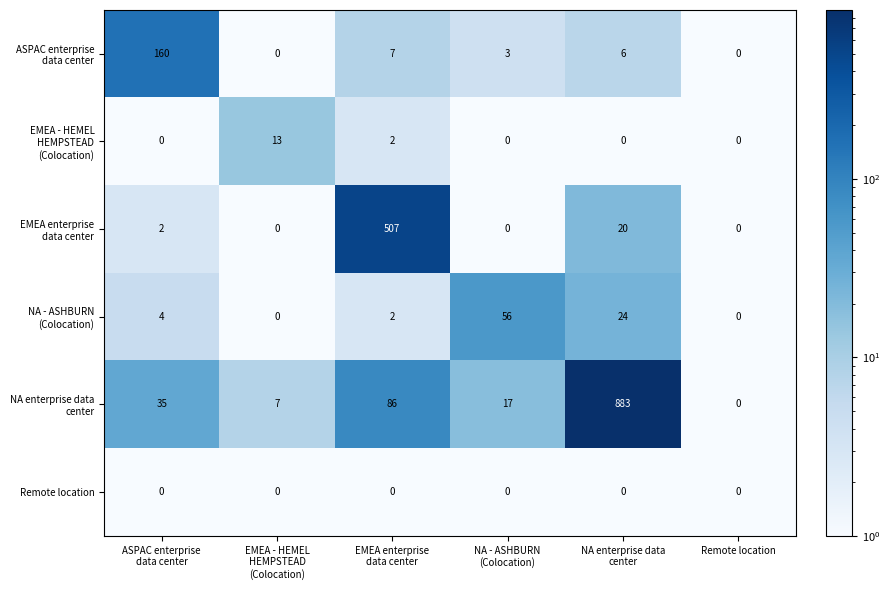

How many distinct data groups are displayed?

6